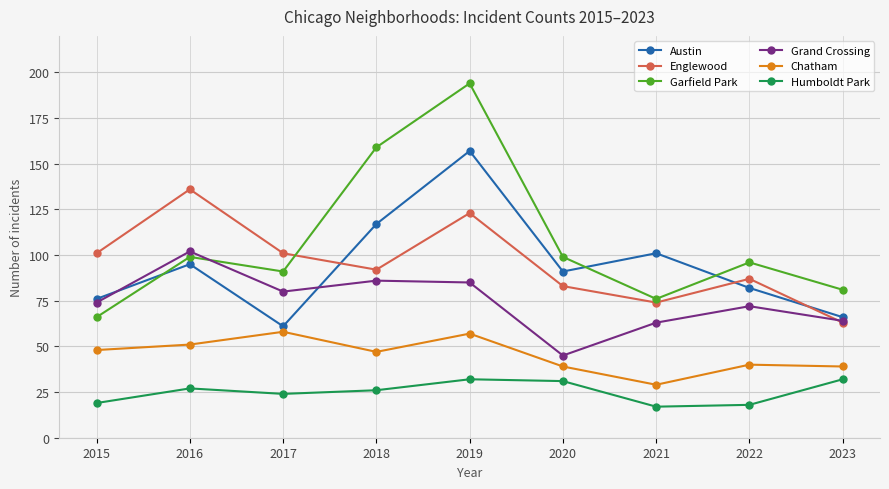

True or false: Humboldt Park and Grand Crossing intersect in this chart.

False